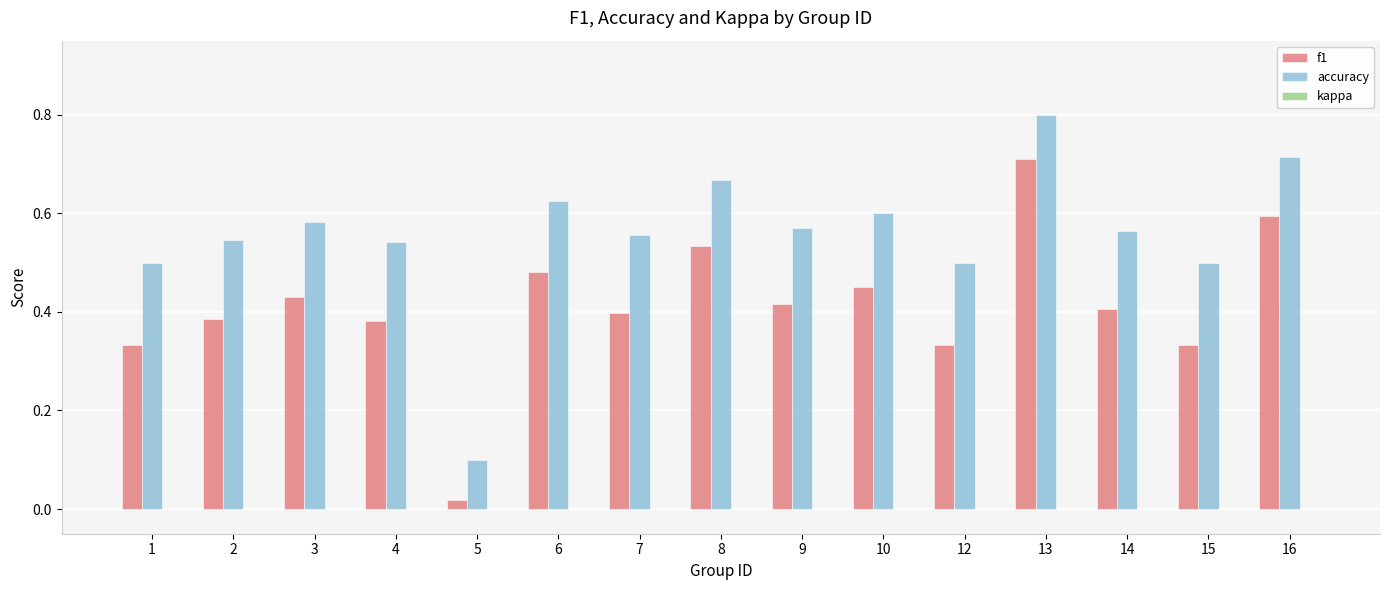

What is the spread (max minus min) of values at 13?

0.1